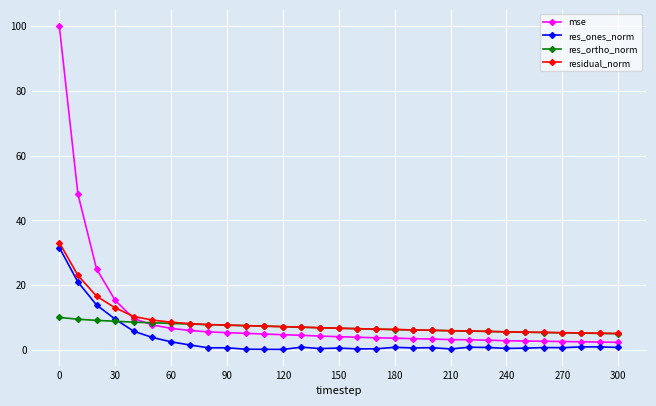

What is the value of the mse point at the 30th from the left?

2.4